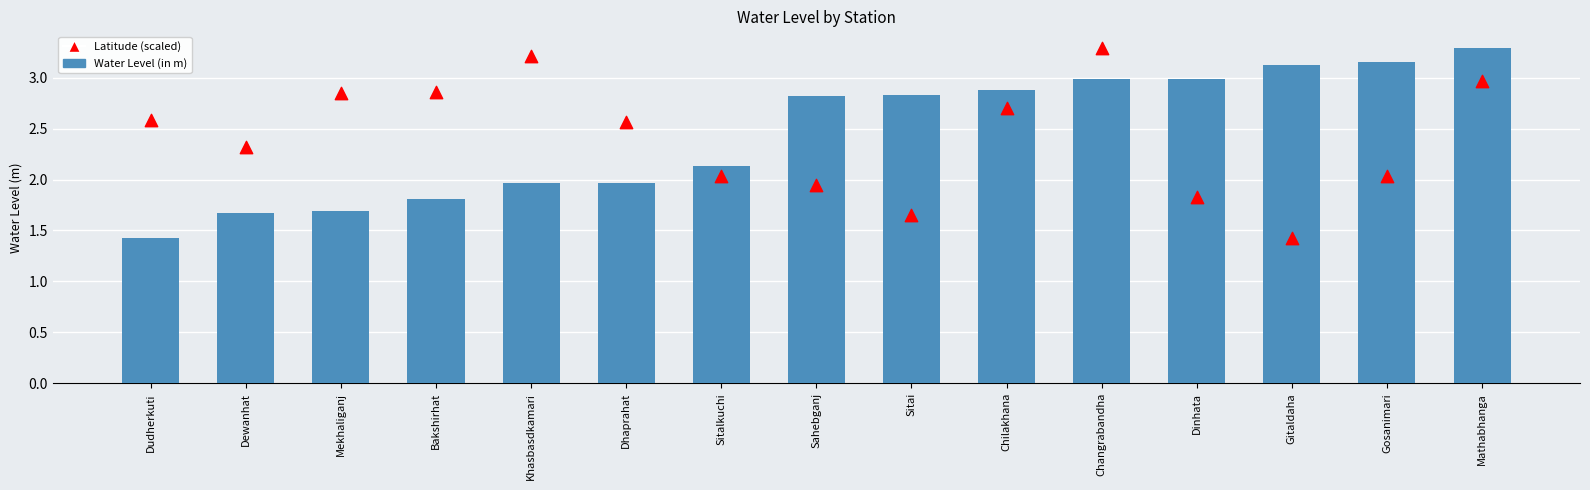

Which series has the widest spread of Y values?

Water Level (in m)